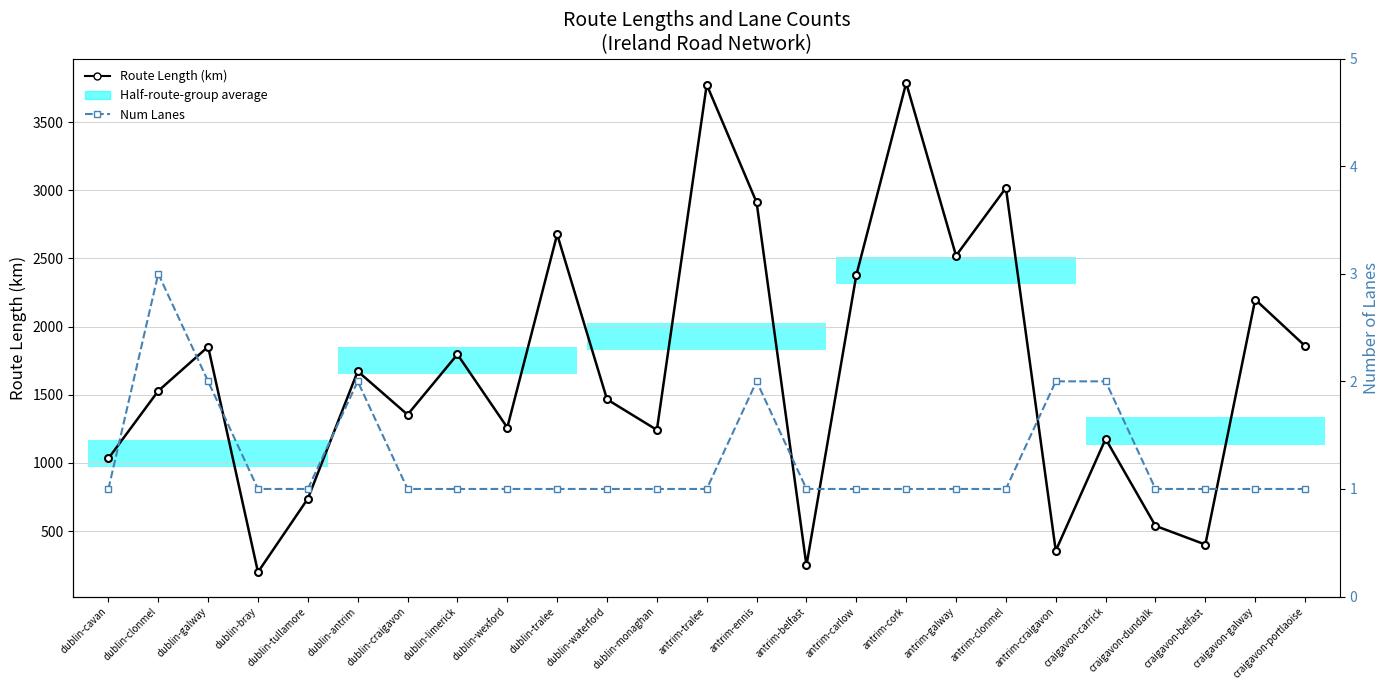

At which category is the sum across all series the highest?

antrim-cork